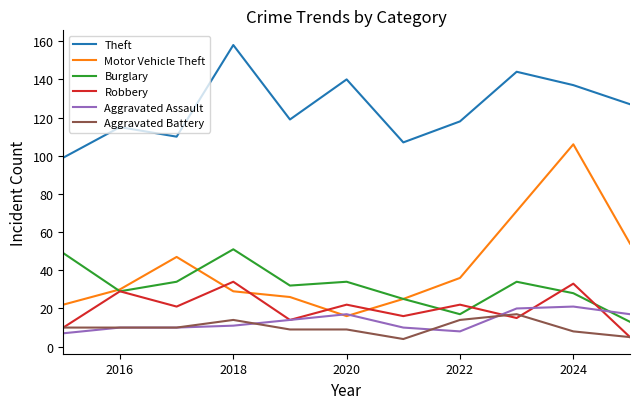

Which series has the largest range (max minus min)?

Motor Vehicle Theft